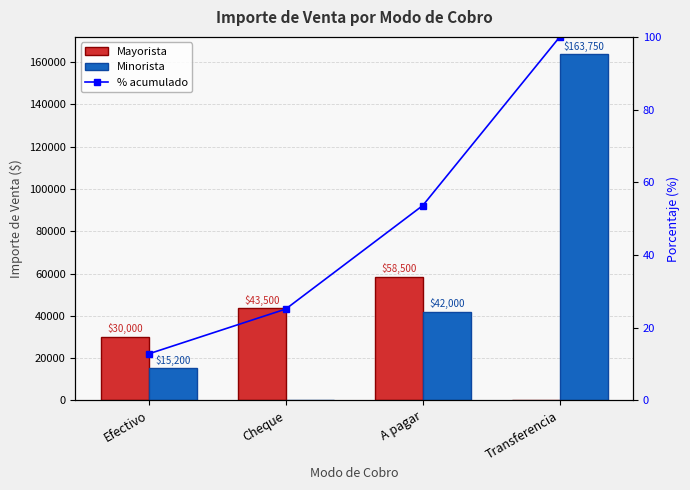

Does the chart contain stacked bars?

No